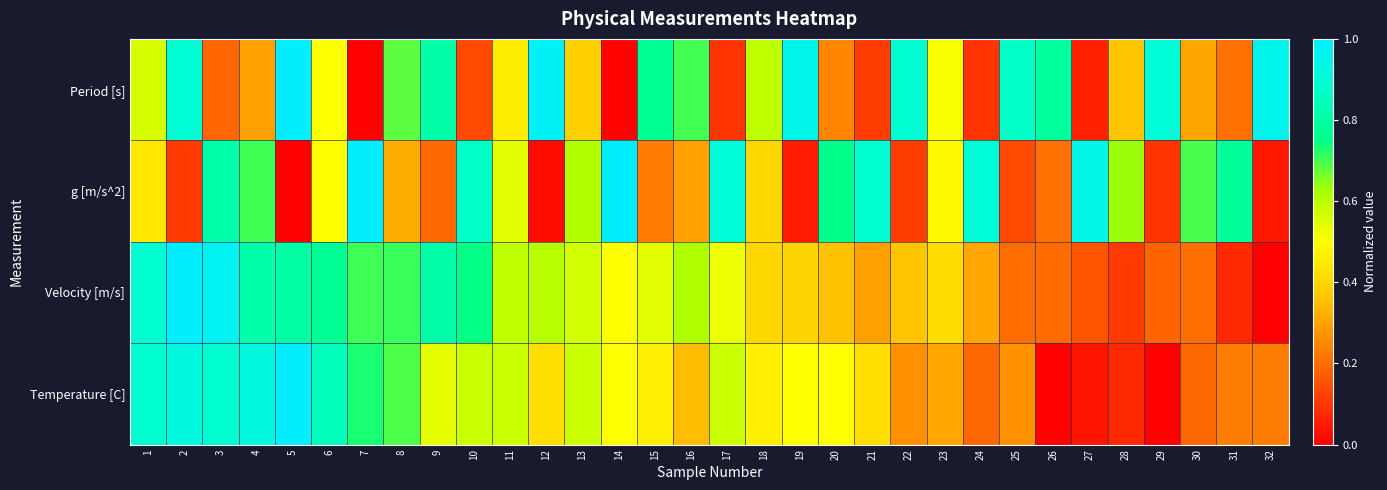

At 24, list the series in order from largest to smallest.

g [m/s^2], Velocity [m/s], Temperature [C], Period [s]